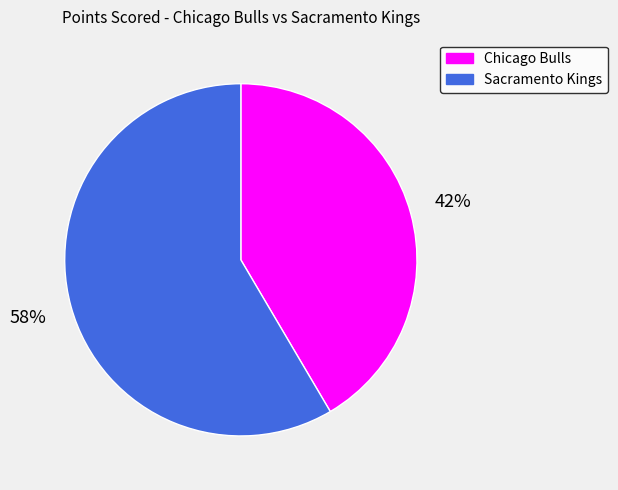

How many segments does this pie chart have?

2